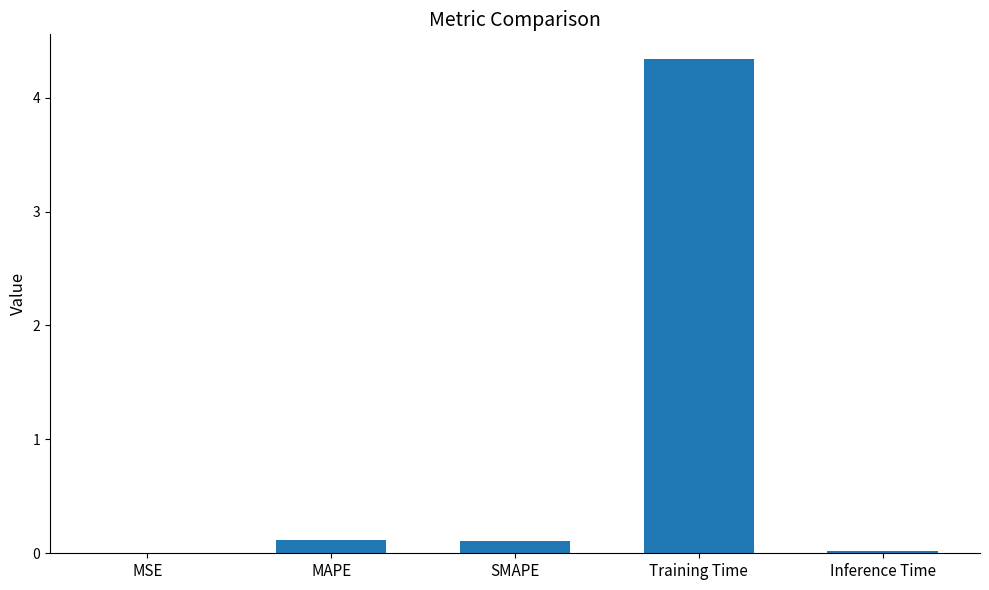

What is the sum of the values at Inference Time and Training Time?

4.4